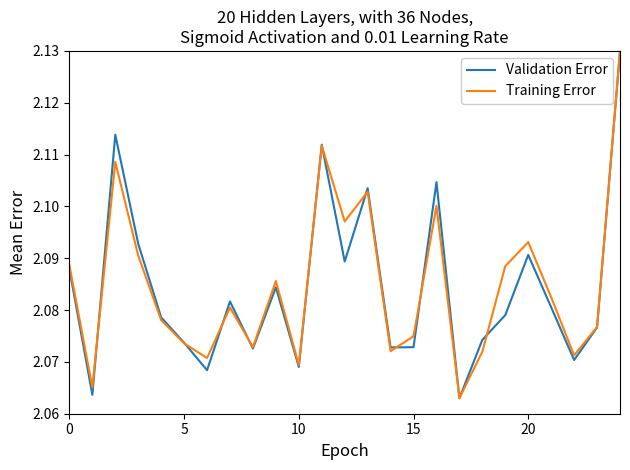

What is the label of the 16th point from the right?

9